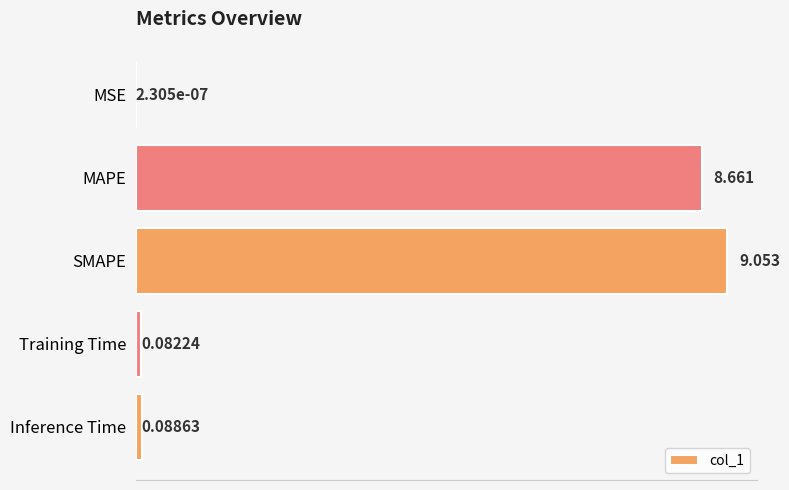

Which label corresponds to the largest value in the chart?

SMAPE